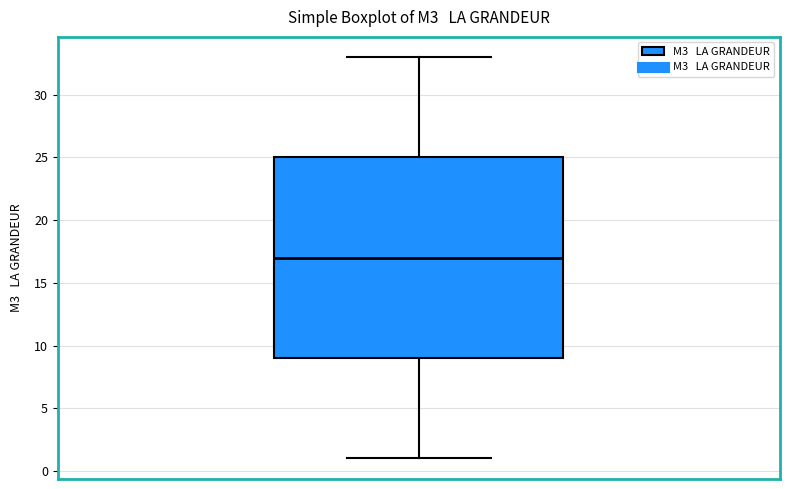

Transcribe this box plot: give where the median line is, the range the box spans, and where the two whiskers end, as read against the y-axis. The values are not printed on the chart, so give them approximately, as read against the axis.

median 17, box 9 to 25, whiskers 1 to 33